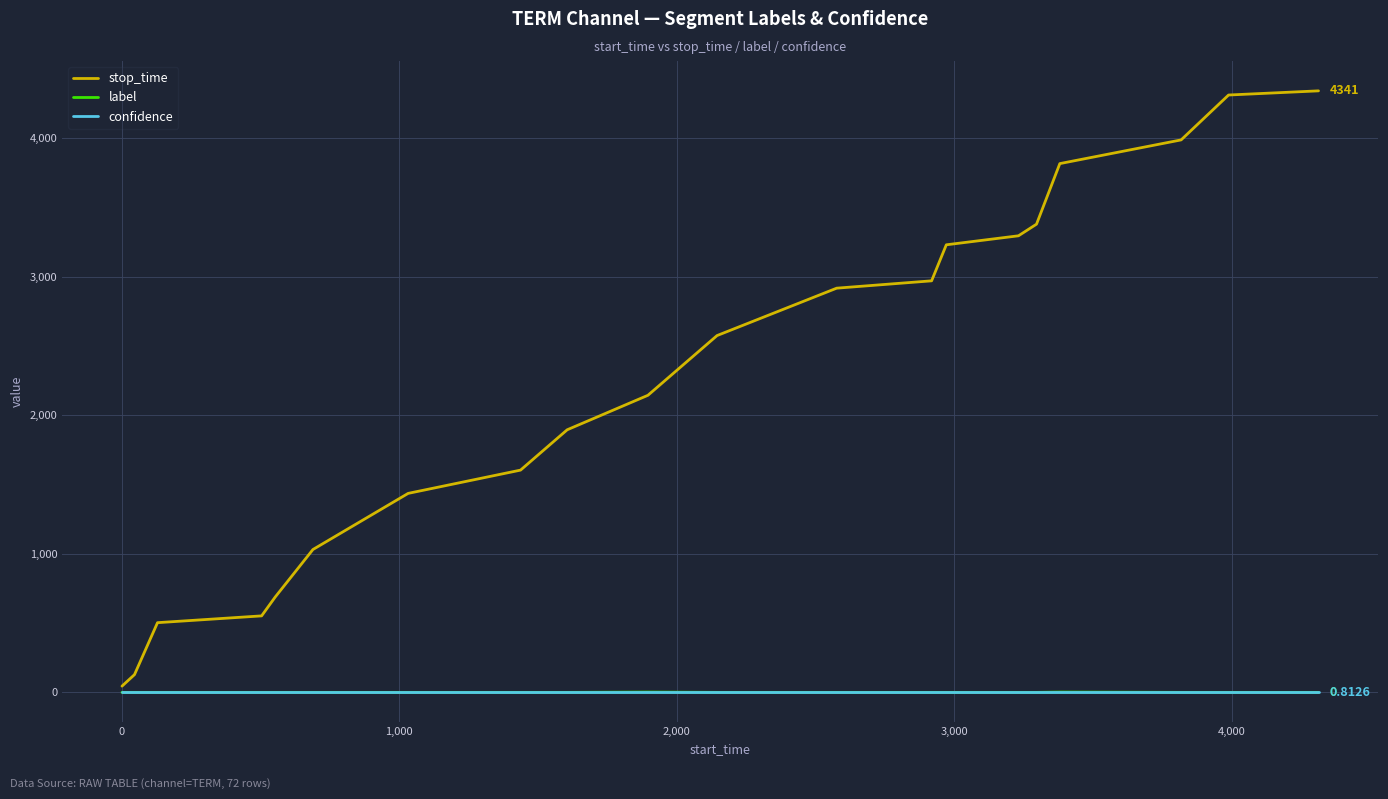

Which series has the largest total across all categories?

stop_time